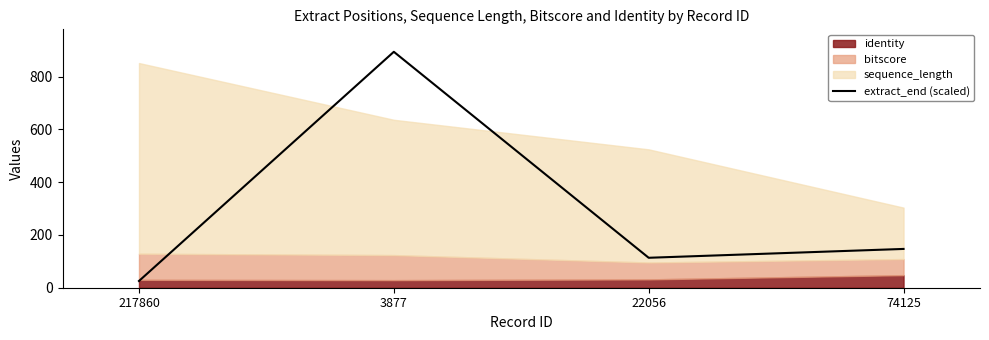

Is it true that the value at 217860 is 9.0?

False